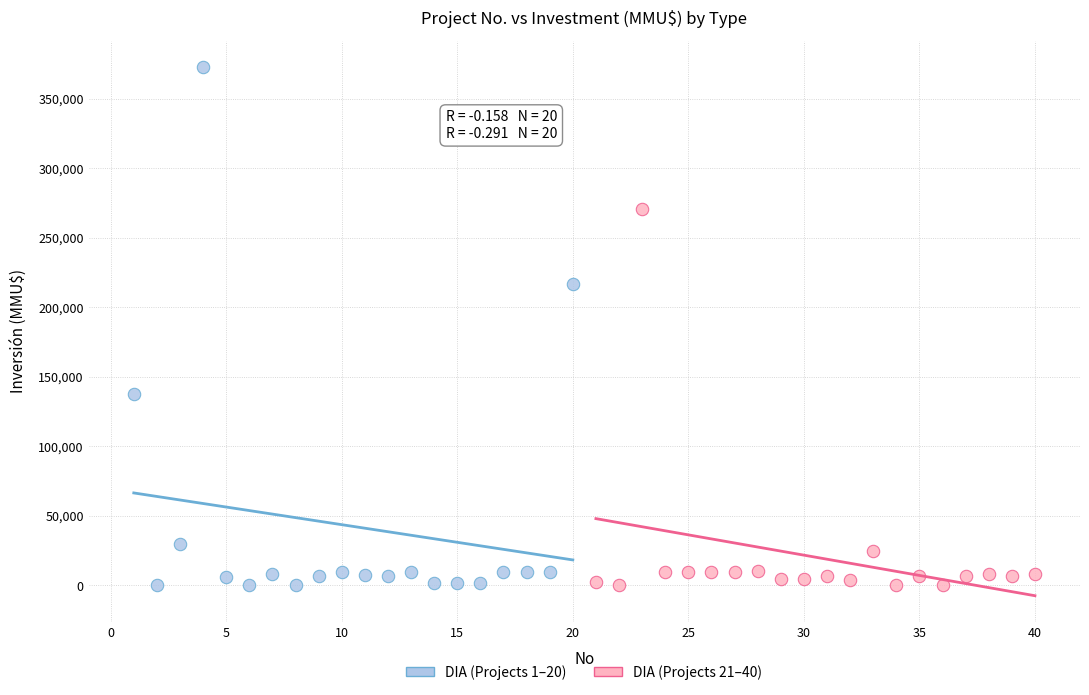

Which series reaches the maximum Y coordinate?

DIA (Projects 1–20)